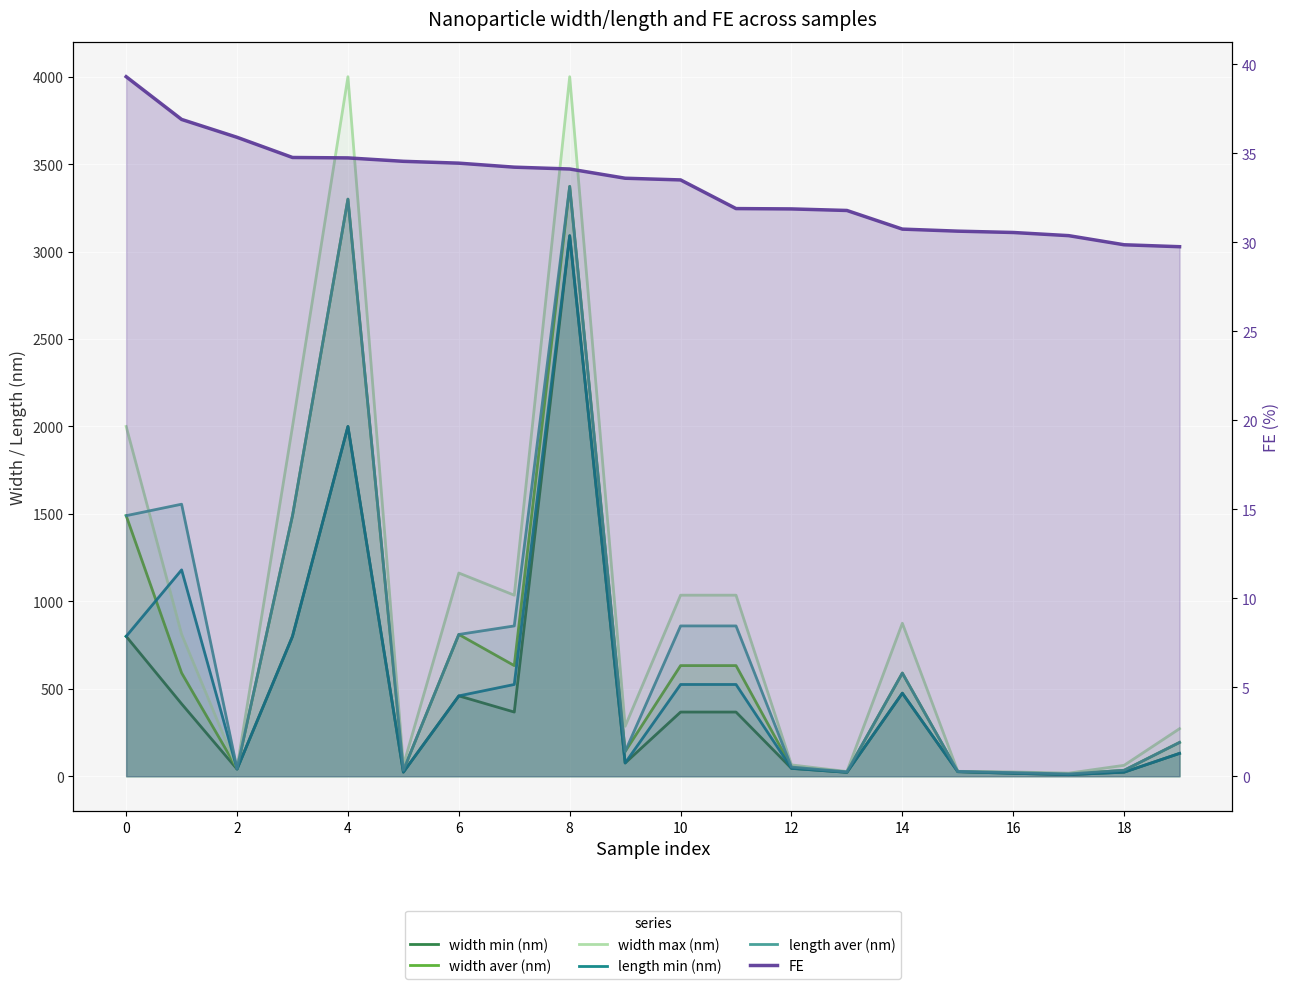

True or false: width min (nm) and width aver (nm) intersect in this chart.

False